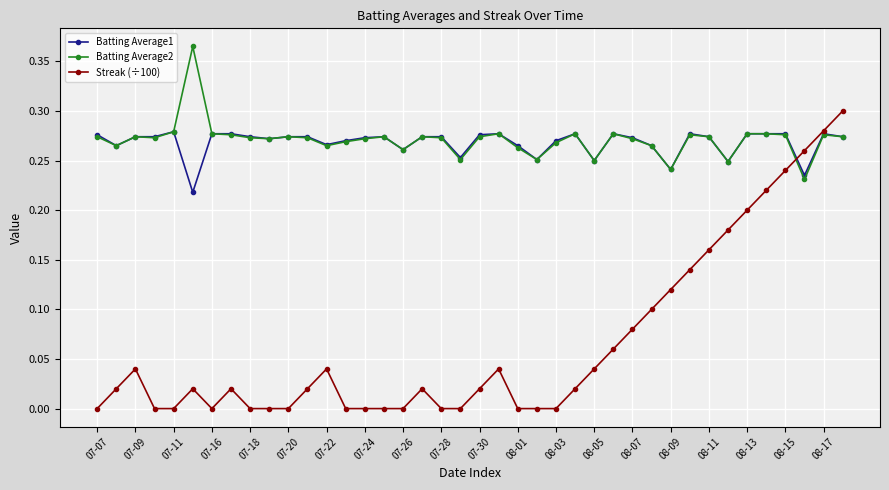

Rank the series by their maximum value, from highest to lowest.

Batting Average2, Streak (÷100), Batting Average1